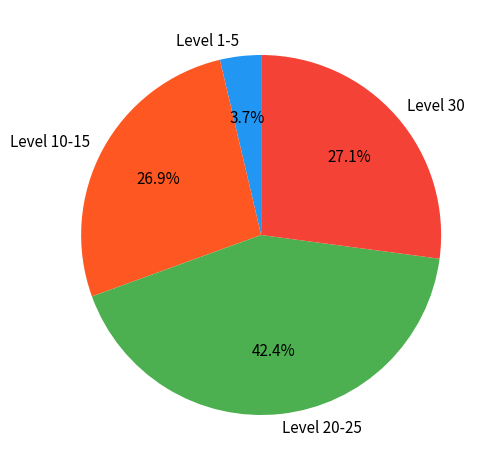

Which slice is the smallest?

Level 1-5